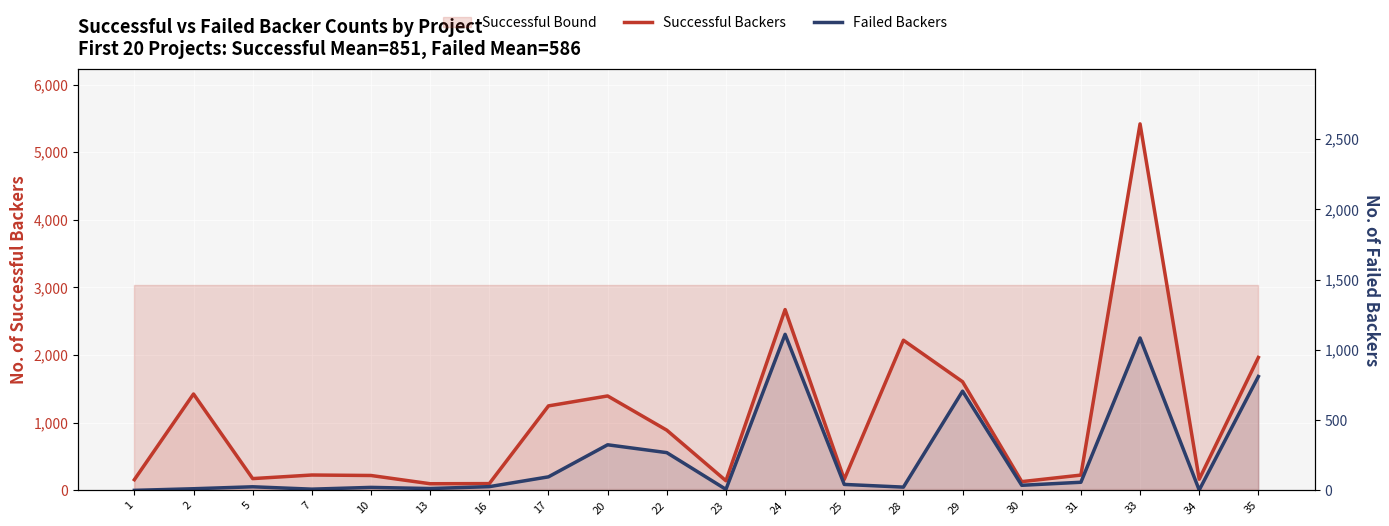

Reading left to right, transcribe all the data shown in this chart.

Successful Backers: 158	1425	174	227	220	98	100	1249	1396	890	142	2673	163	2220	1606	129	226	5419	165	1965
Failed Backers: 0	24	53	18	44	27	55	200	674	558	15	2307	88	48	1467	75	120	2253	5	1684